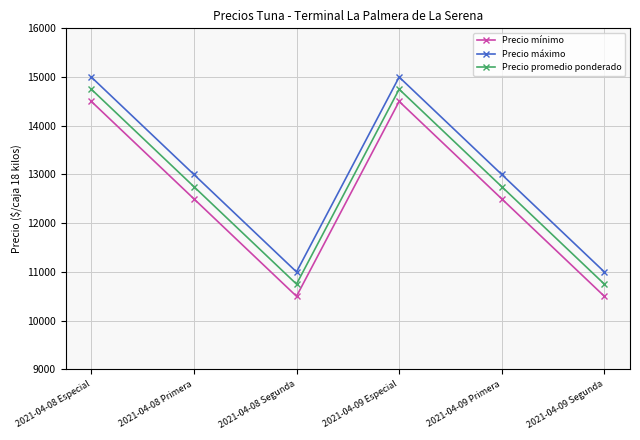

What is the value of the Precio mínimo point at the 2nd from the left?

12500